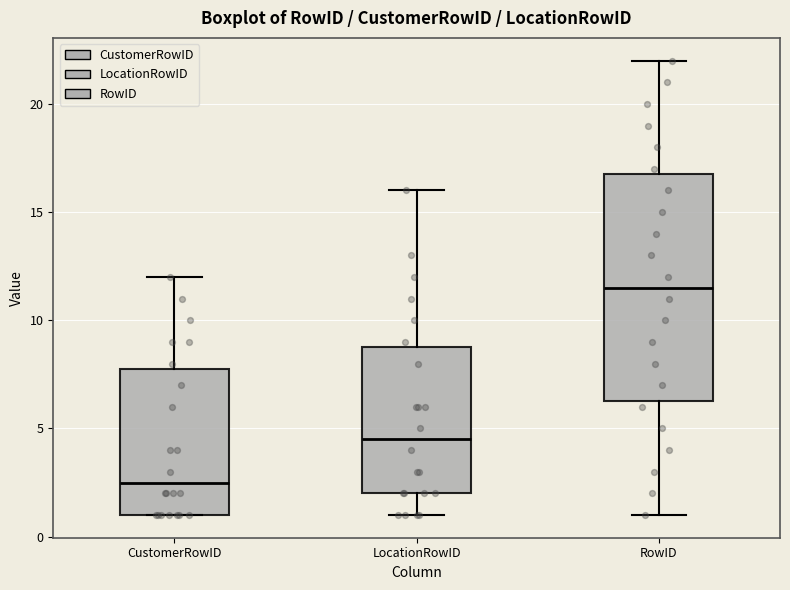

Which box is the tallest, from its lower edge to its upper edge?

RowID